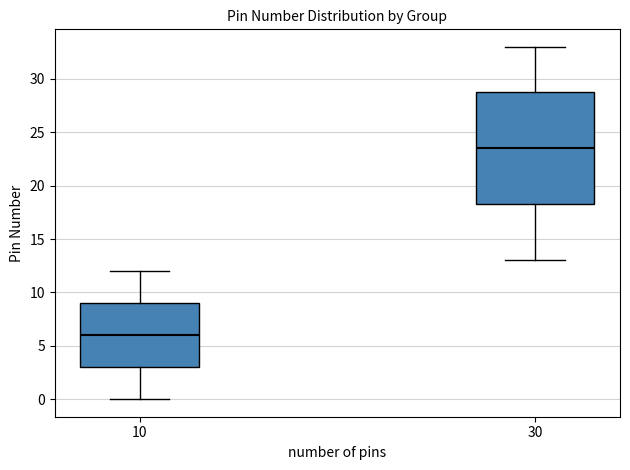

Comparing the boxes themselves (not the whiskers), which one is the tallest?

30